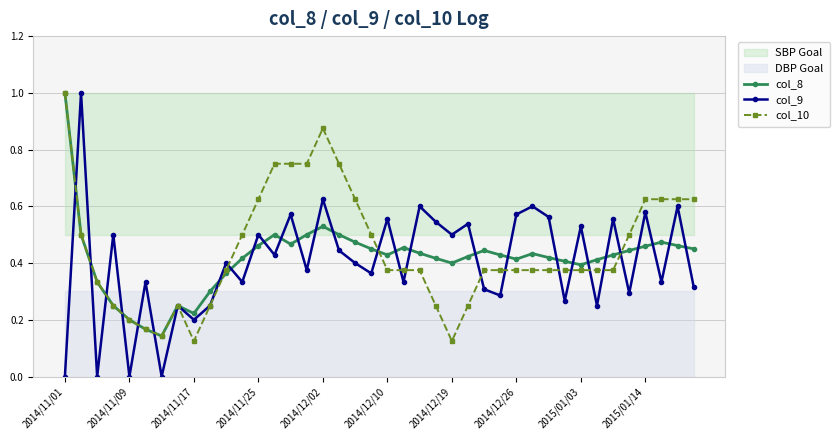

What is the highest value of the col_10 series?

1.0